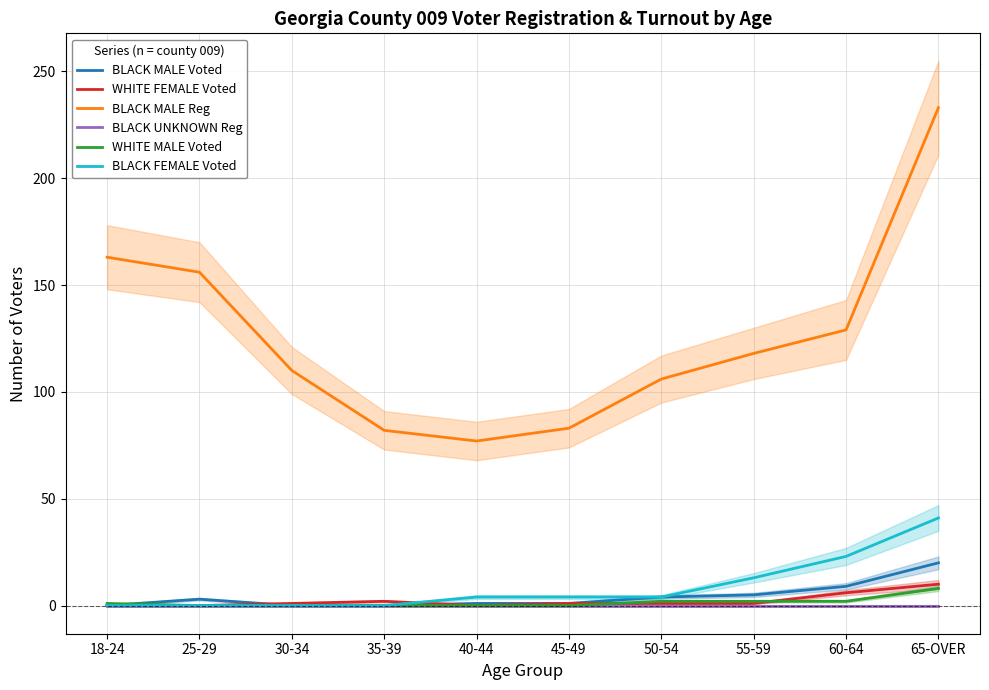

Which series changed the most between 18-24 and 45-49?

BLACK MALE Reg